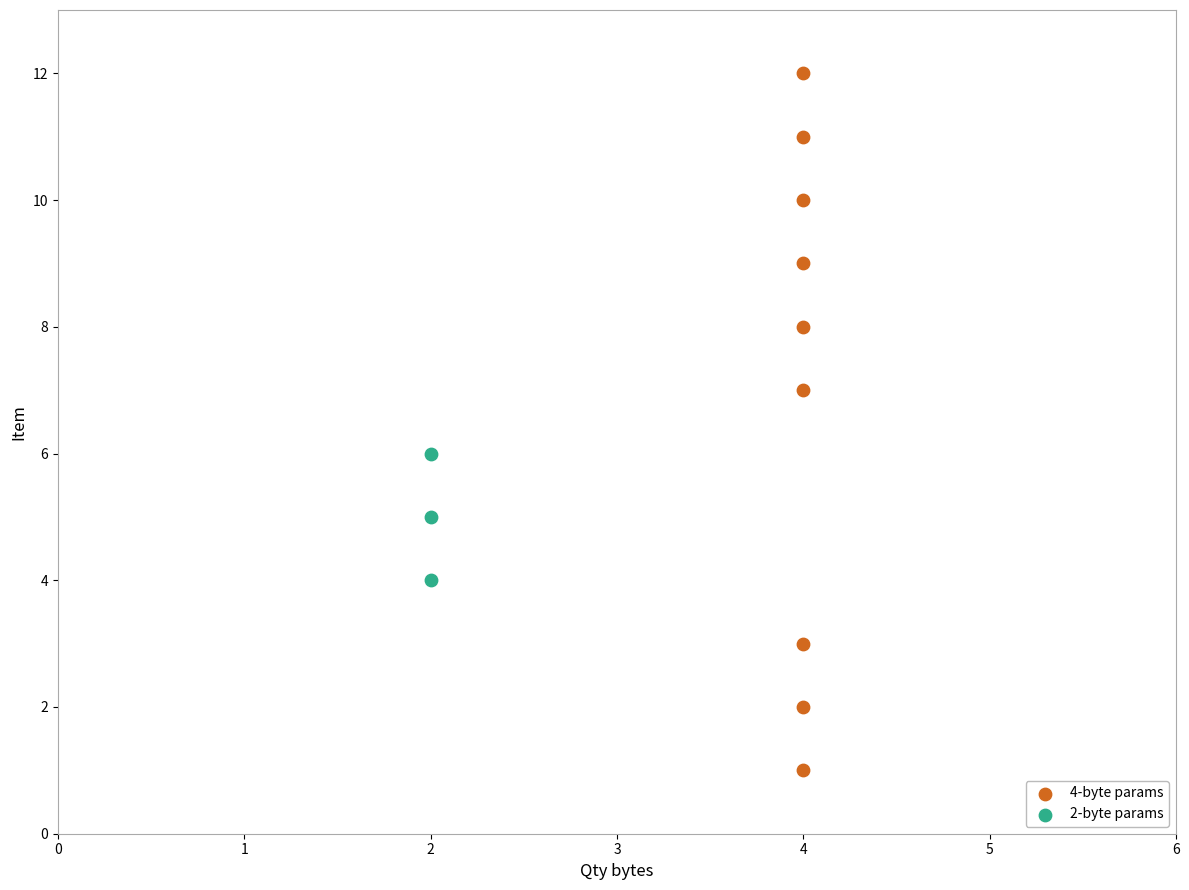

Which series has the widest spread of Y values?

4-byte params